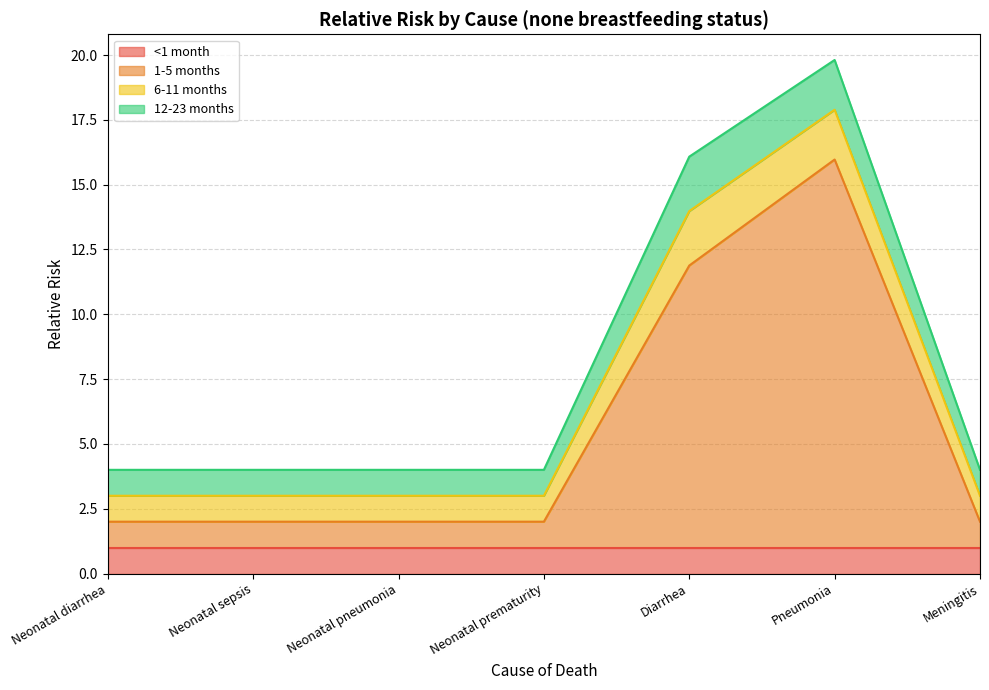

True or false: 12-23 months and 1-5 months intersect in this chart.

False